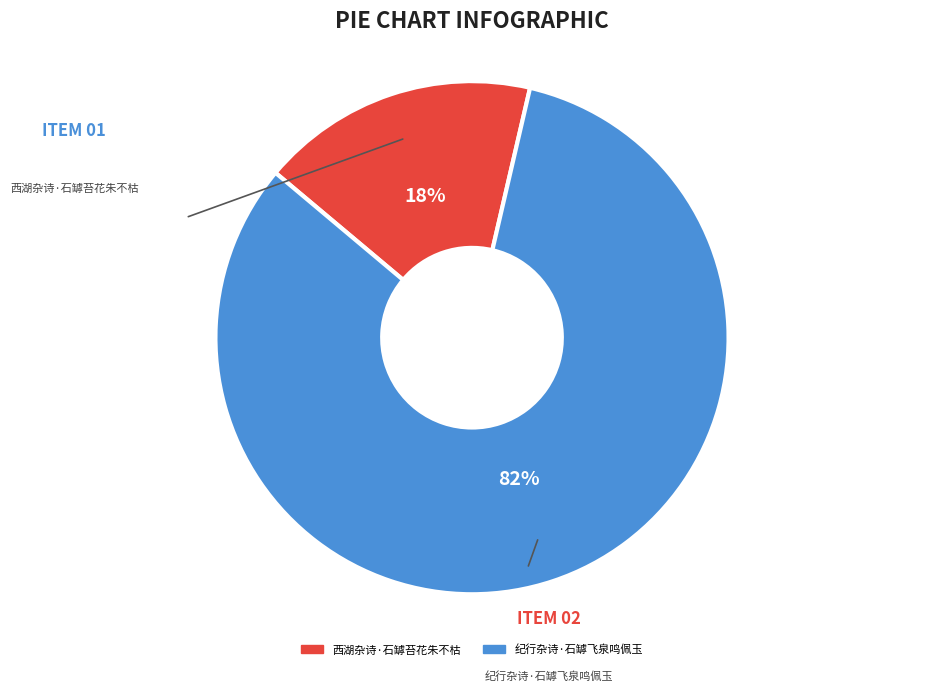

Is it true that 纪行杂诗·石罅飞泉鸣佩玉 is 82% of the pie?

True